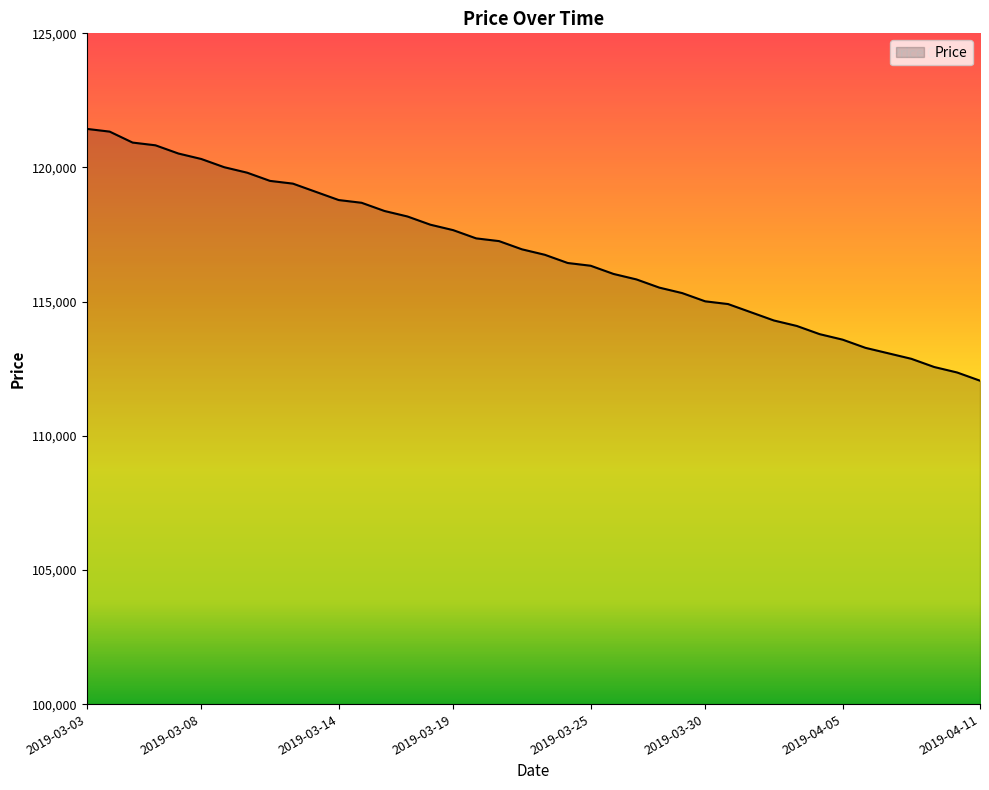

What is the maximum value shown in the chart?

121439.1